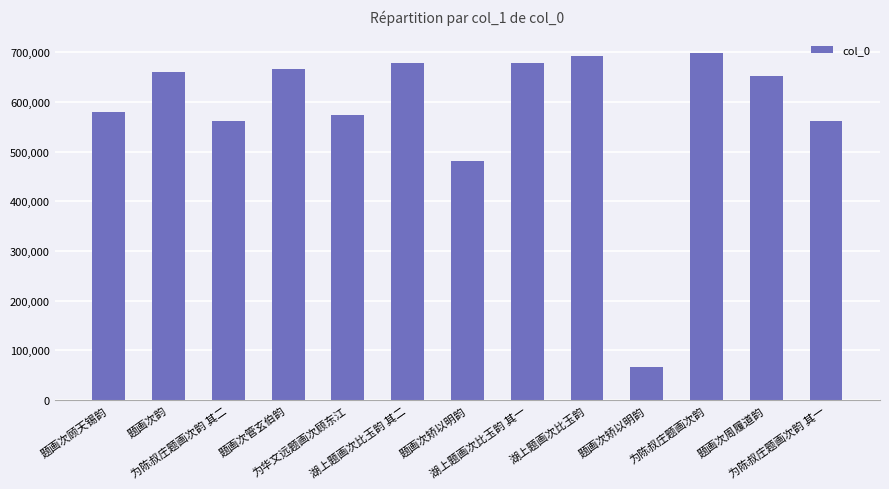

What is the value of the 7th bar from the left?

481110